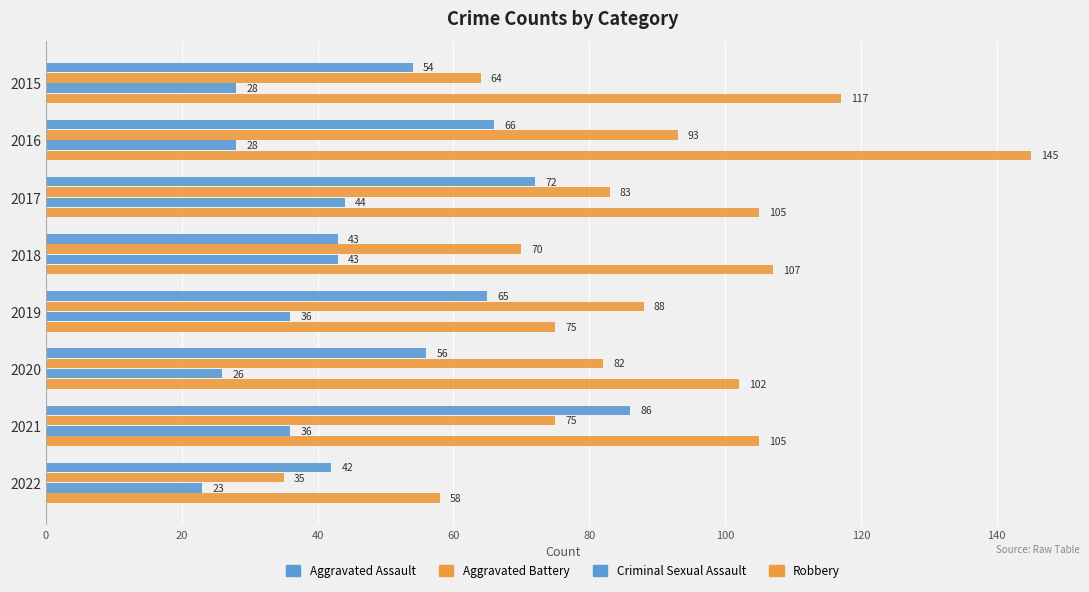

What is the lowest value of the Robbery series?

58